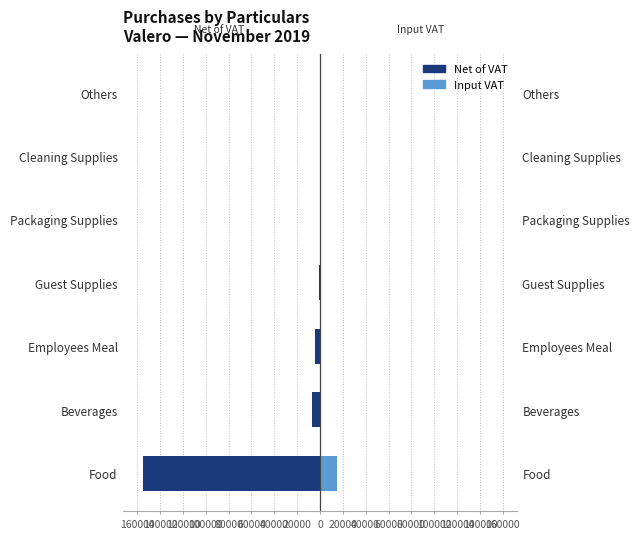

How many data points does each series have?

7